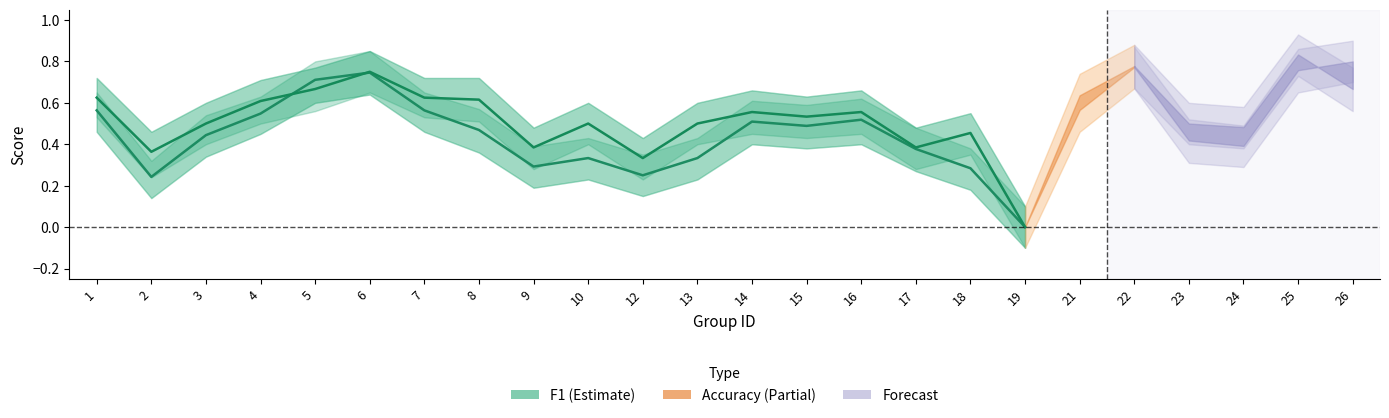

At 7, list the series in order from smallest to largest.

f1, accuracy